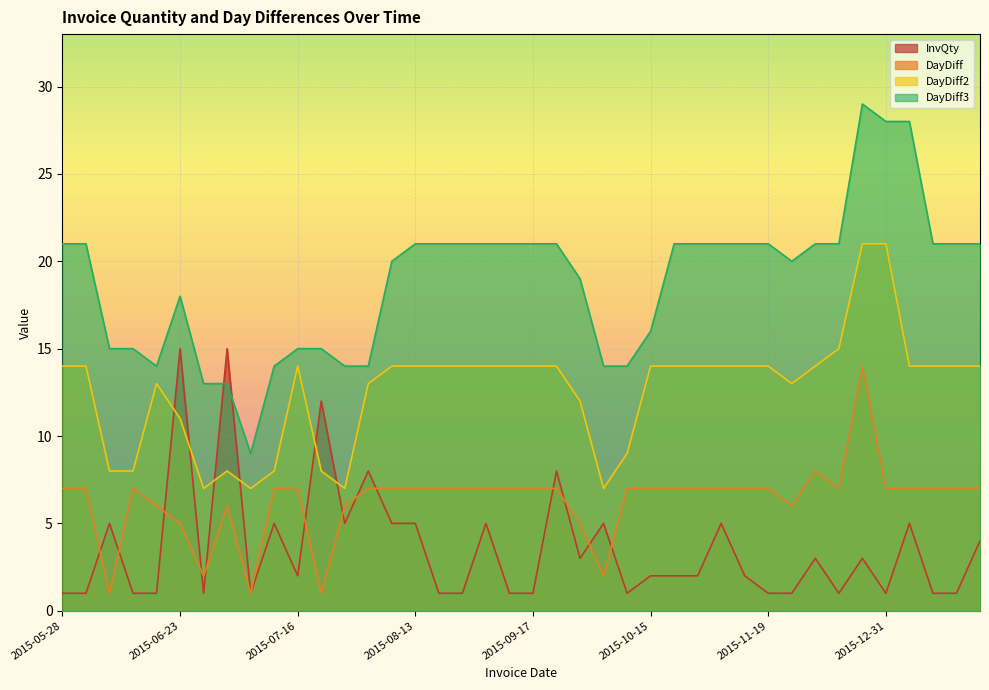

What are all the series names shown in the legend?

InvQty, DayDiff, DayDiff2, DayDiff3